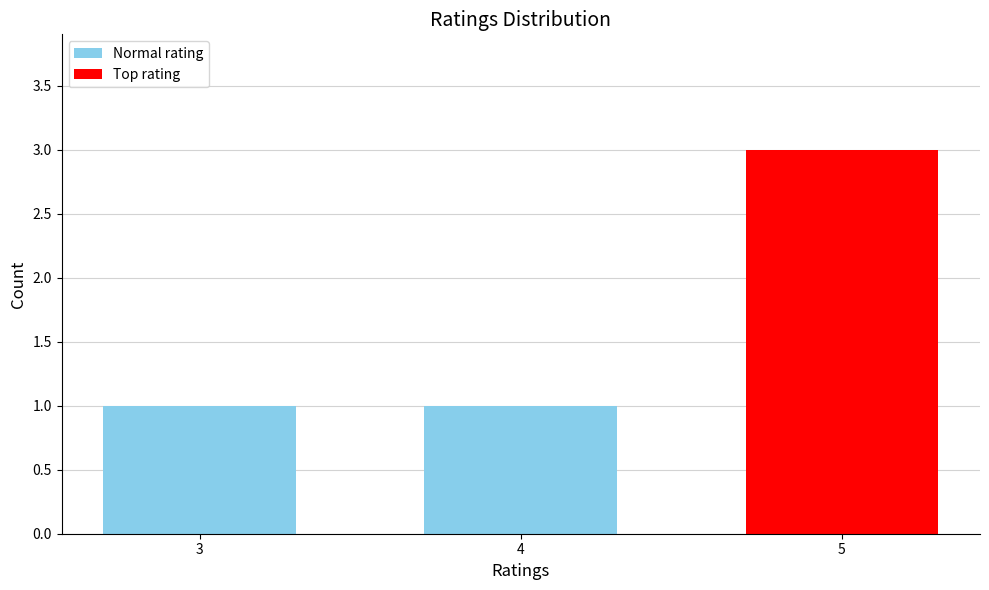

Is it true that the value at 4 is 0?

False